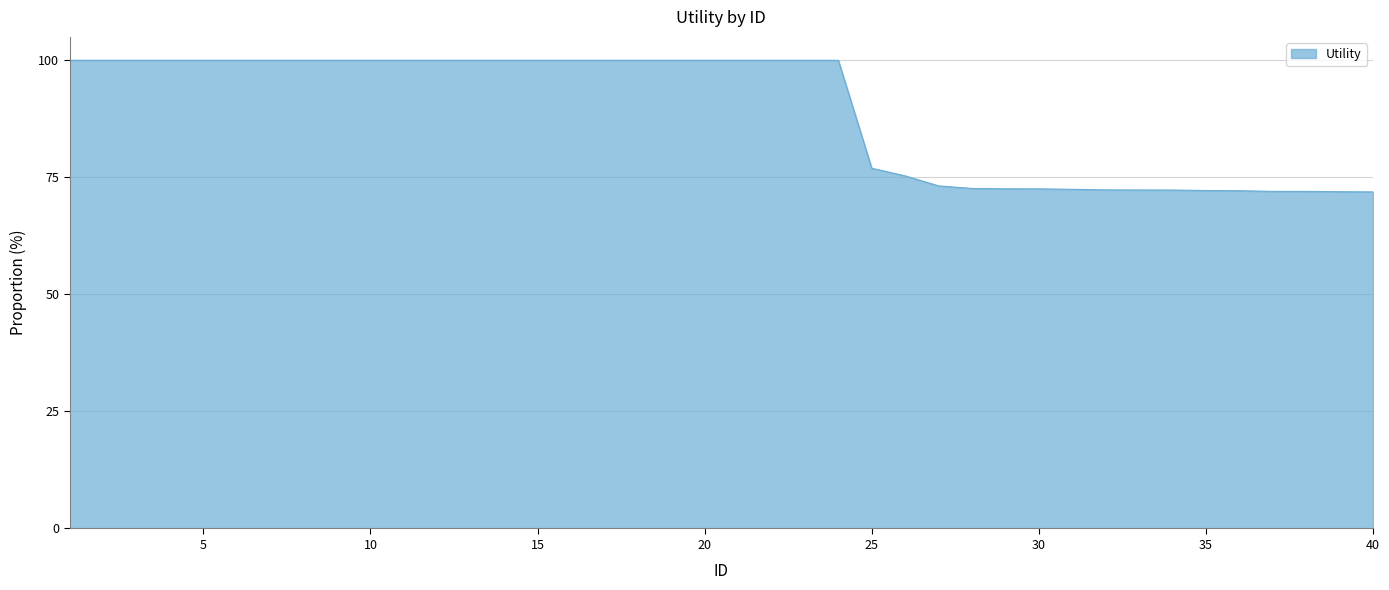

What is the smallest value displayed?

71.9